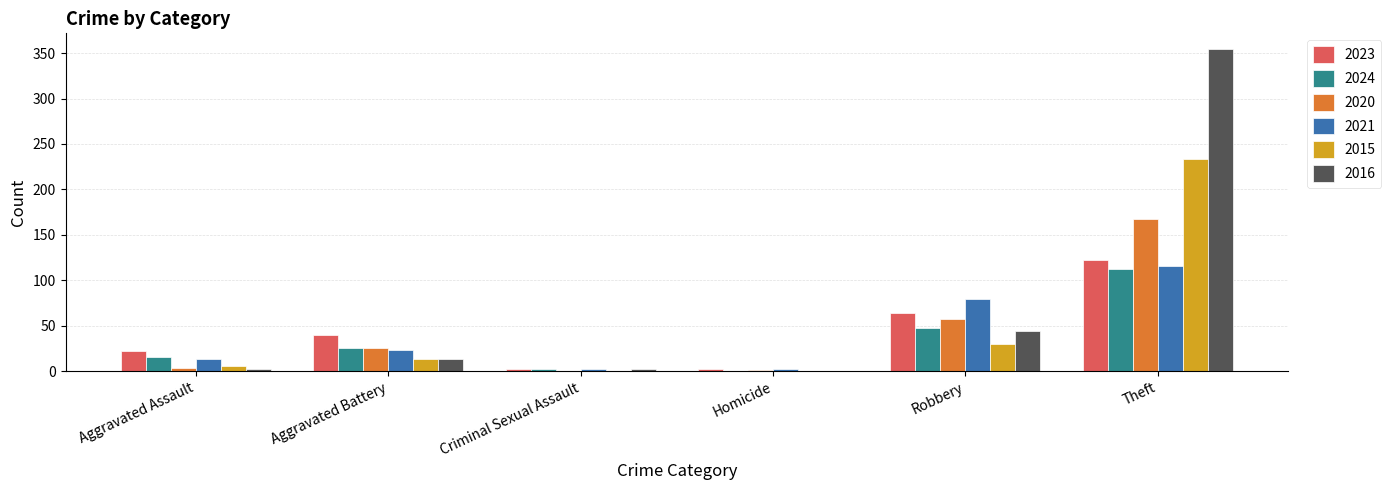

What value does the 2023 series have at Robbery?

64